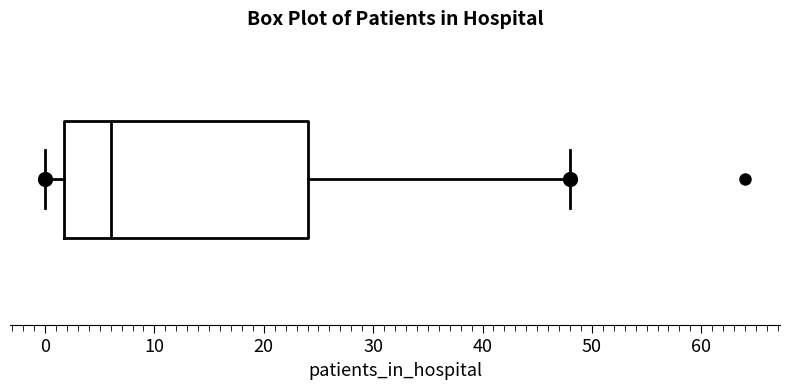

Read this box plot against the x-axis: the position of the median line, the range covered by the box, and the ends of both whiskers. The values are not printed on the chart, so give them approximately, as read against the axis.

median 6, box 2 to 24, whiskers 0 to 48